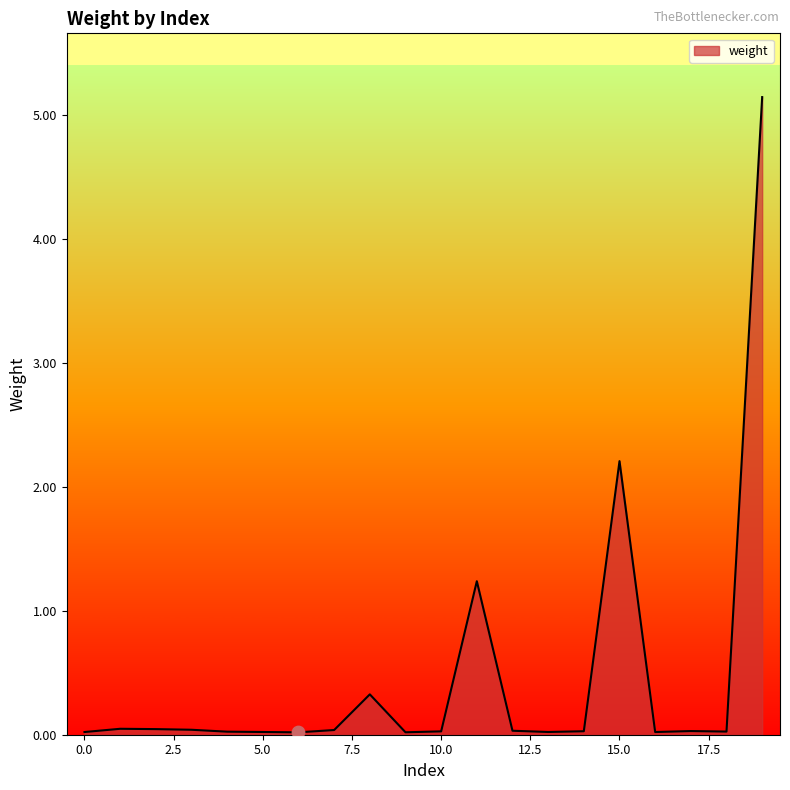

What is the greatest value displayed?

5.1